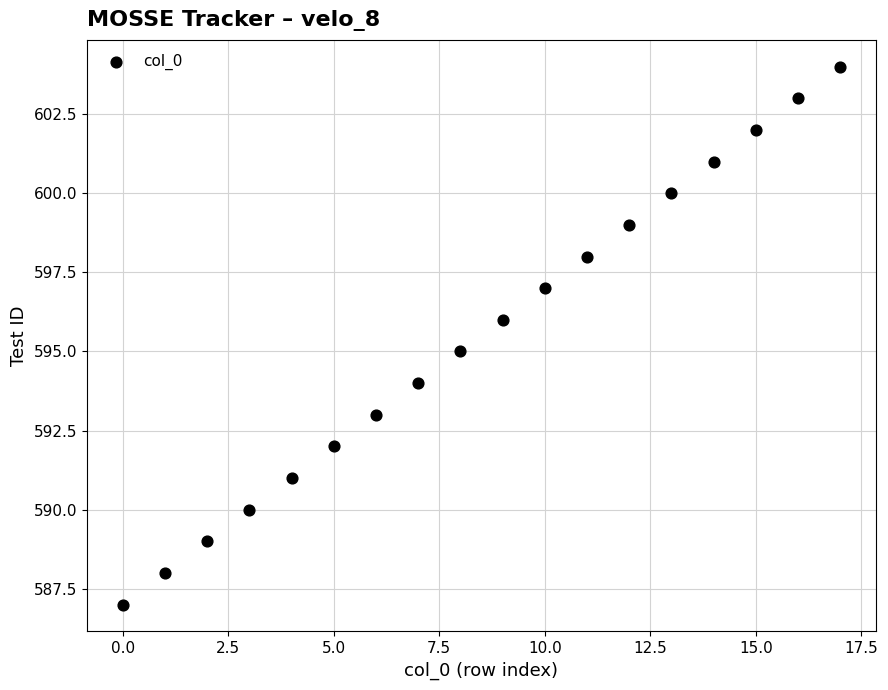

What is the range of Y values (max minus min)?

17